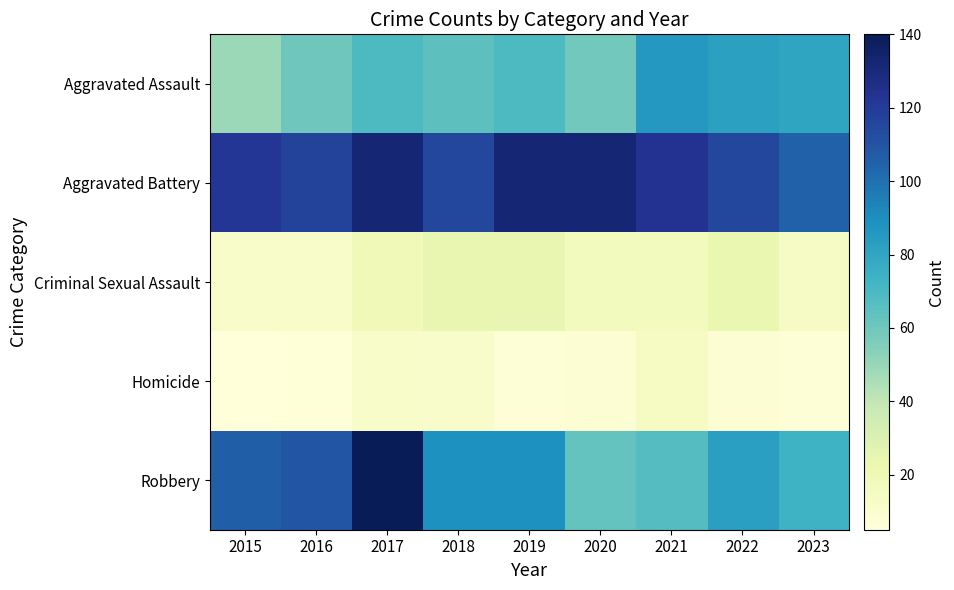

Reading left to right, transcribe all the data shown in this chart.

Aggravated Assault: 2015=49	2016=60	2017=69	2018=65	2019=69	2020=59	2021=86	2022=82	2023=80
Aggravated Battery: 2015=122	2016=117	2017=132	2018=115	2019=132	2020=132	2021=124	2022=115	2023=105
Criminal Sexual Assault: 2015=12	2016=12	2017=19	2018=24	2019=24	2020=17	2021=17	2022=23	2023=13
Homicide: 2015=5	2016=6	2017=12	2018=11	2019=7	2020=8	2021=14	2022=8	2023=7
Robbery: 2015=106	2016=109	2017=140	2018=89	2019=89	2020=63	2021=67	2022=83	2023=74